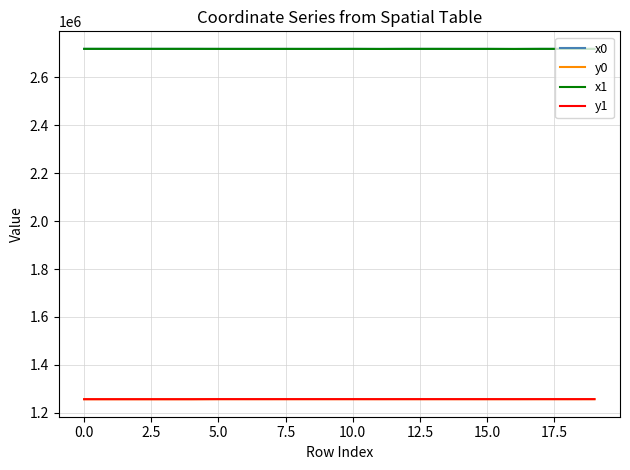

True or false: y0 and x0 intersect in this chart.

False